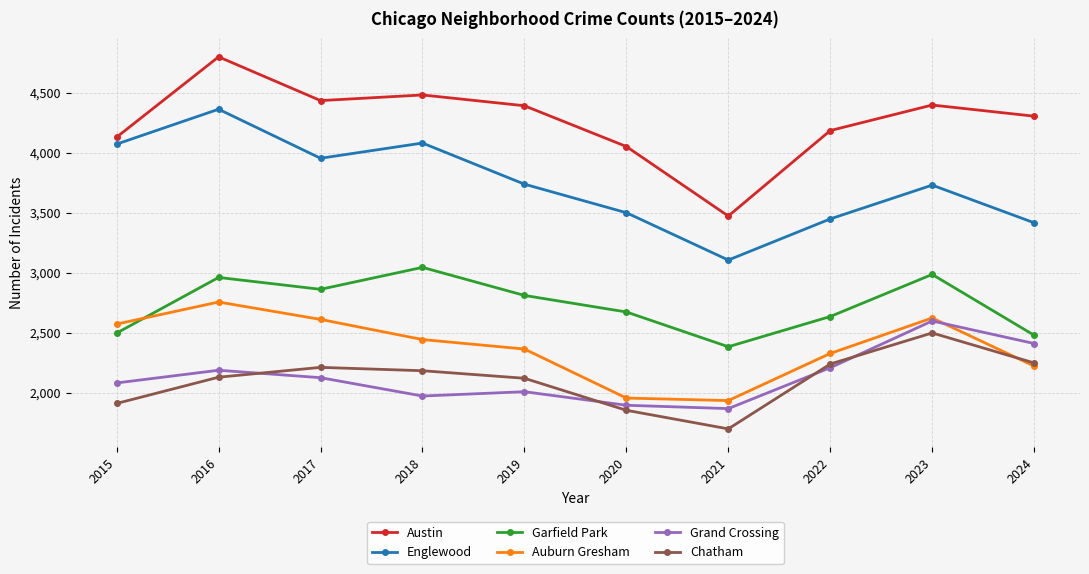

How many values in the Garfield Park series are below 2810?

5